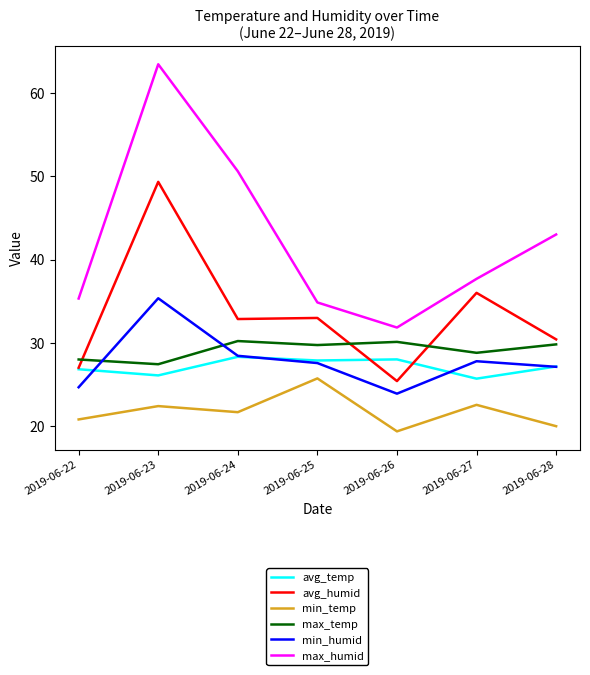

True or false: max_humid and avg_temp cross at least once.

False